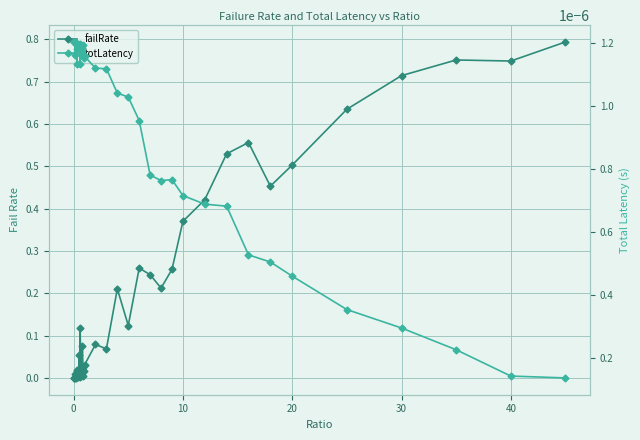

How many interior local peaks does the totLatency series have?

8